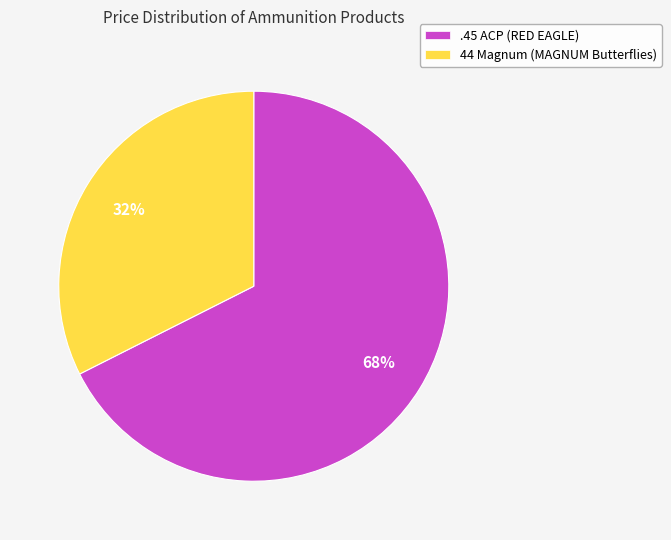

What is the ratio of the value at 44 Magnum (MAGNUM Butterflies) to the value at .45 ACP (RED EAGLE)?

0.5